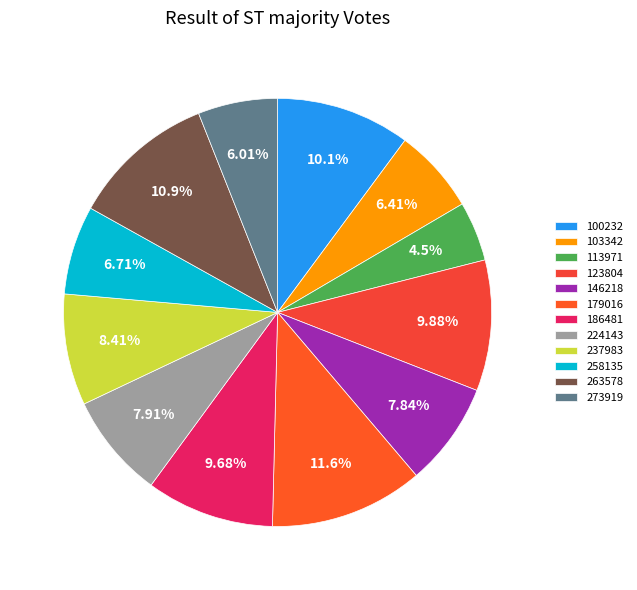

Is it true that 179016 is 1% of the pie?

False